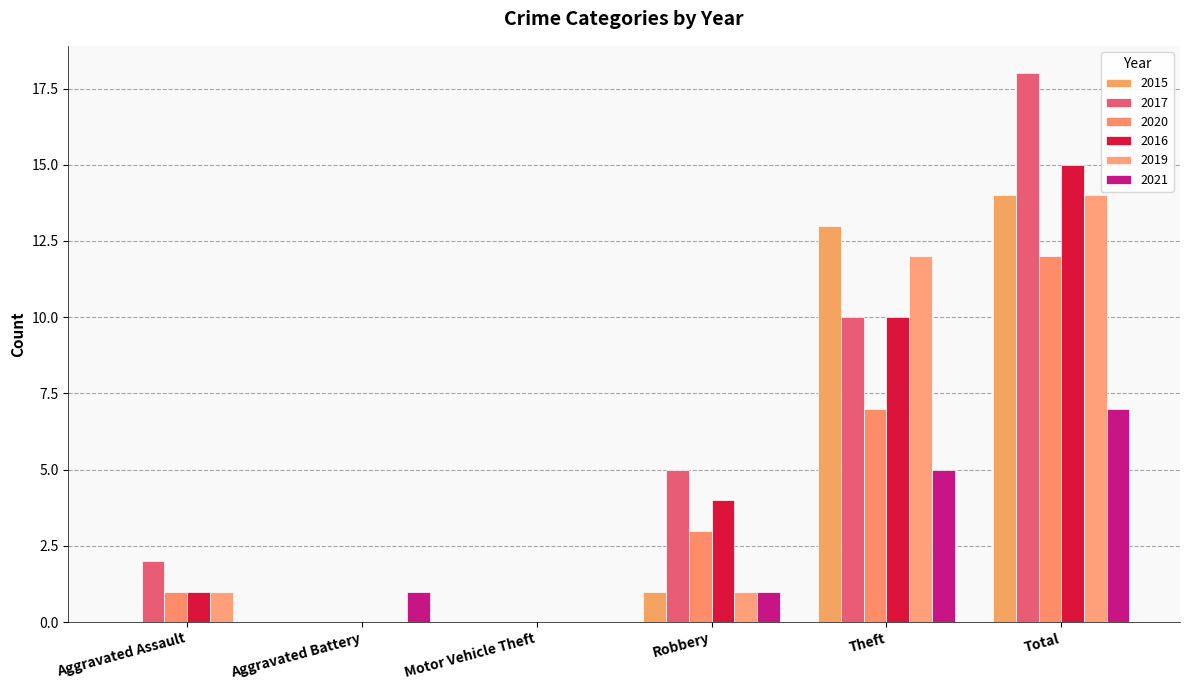

Are the bars horizontal?

No